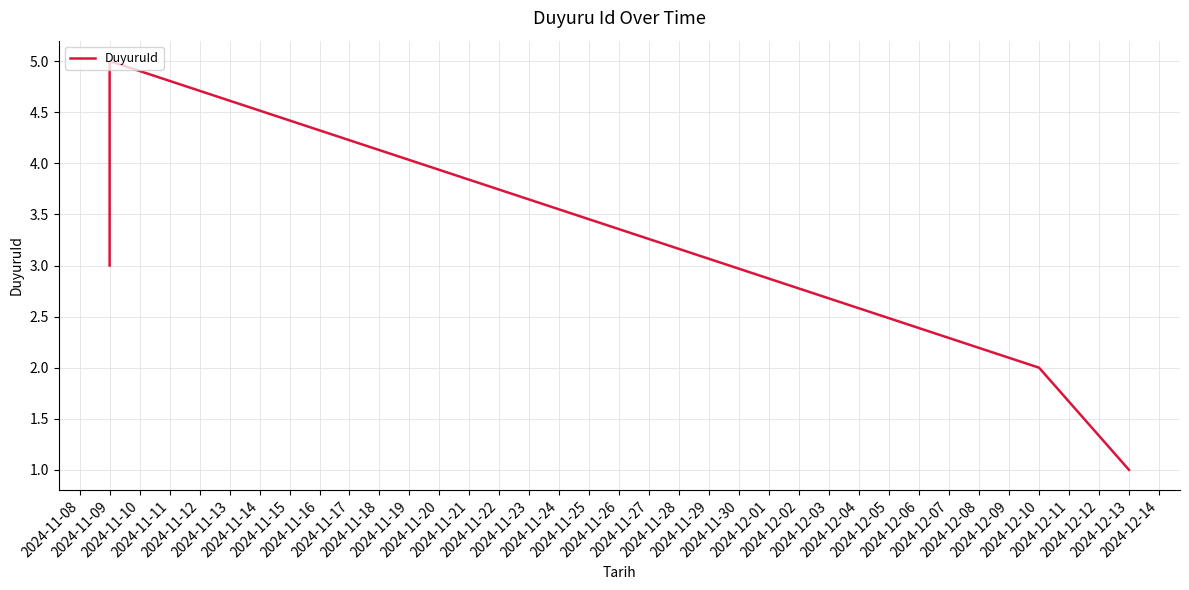

Does the chart have visible grid lines?

Yes